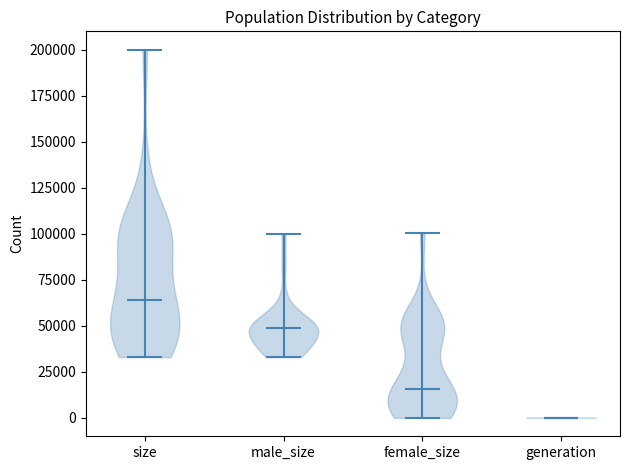

Reading left to right, read every violin against the y-axis: where its median line is, and the lowest and highest points it reaches. The values are not printed on the chart, so give them approximately, as read against the axis.

size: median line 65000, lowest point 35000, highest point 200000
male_size: median line 50000, lowest point 35000, highest point 100000
female_size: median line 15000, lowest point 0, highest point 100000
generation: median line 0, lowest point 0, highest point 0